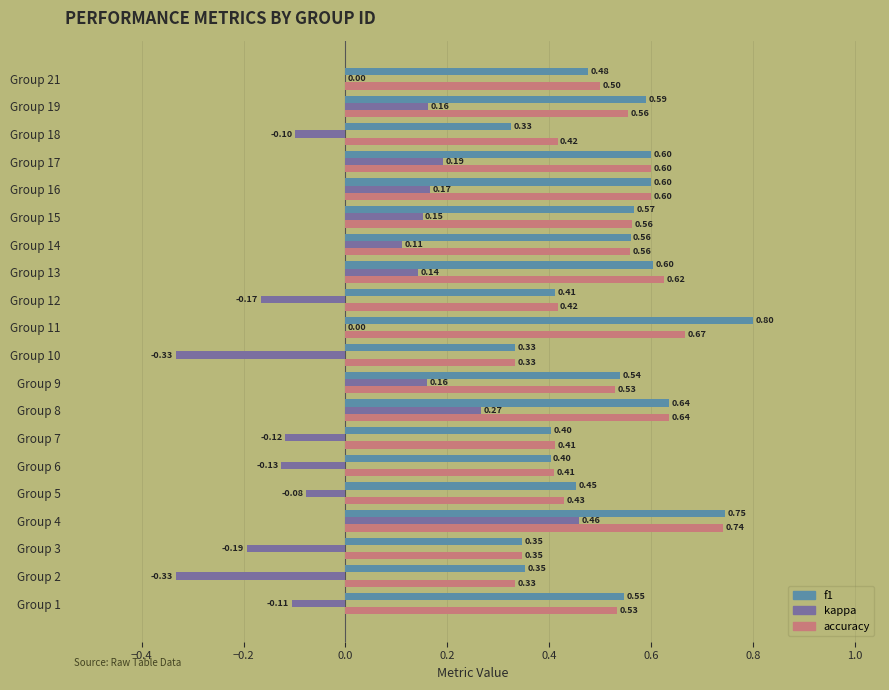

At which category is the sum across all series the highest?

Group 4